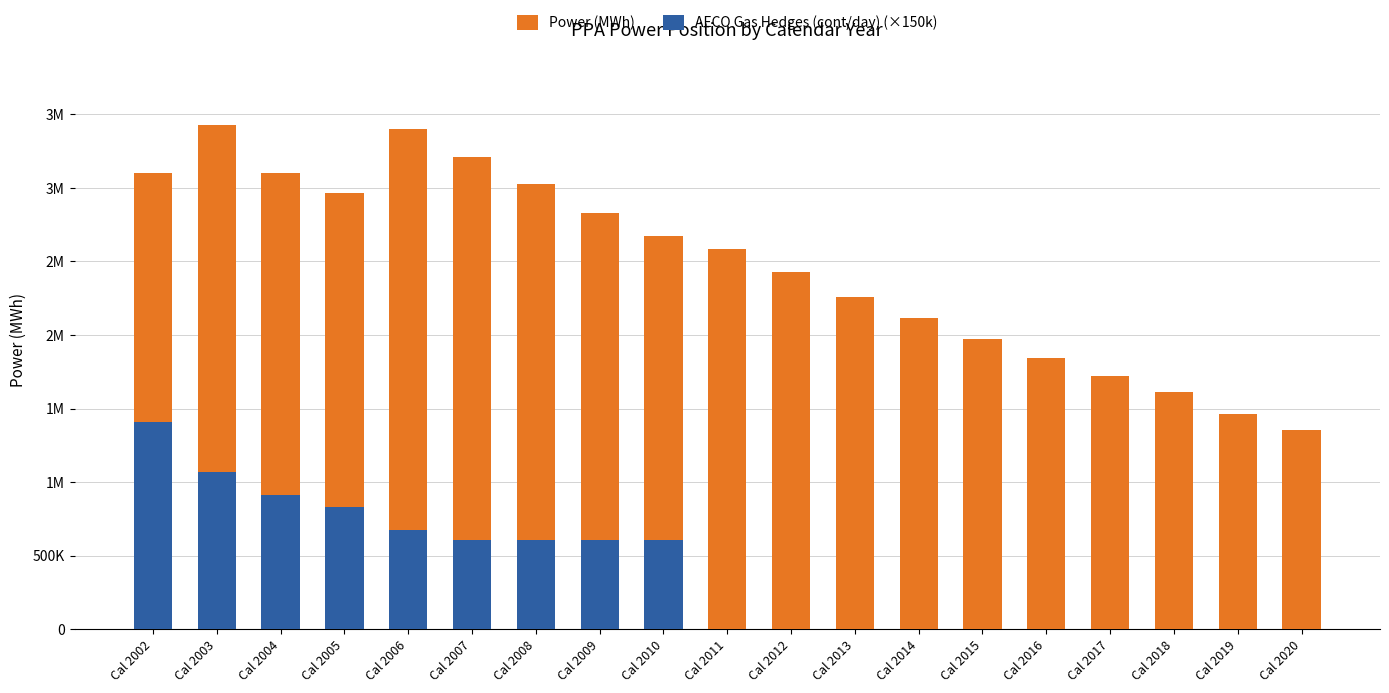

What are all the series names shown in the legend?

Power (MWh), AECO Gas Hedges (cont/day) (×150k)